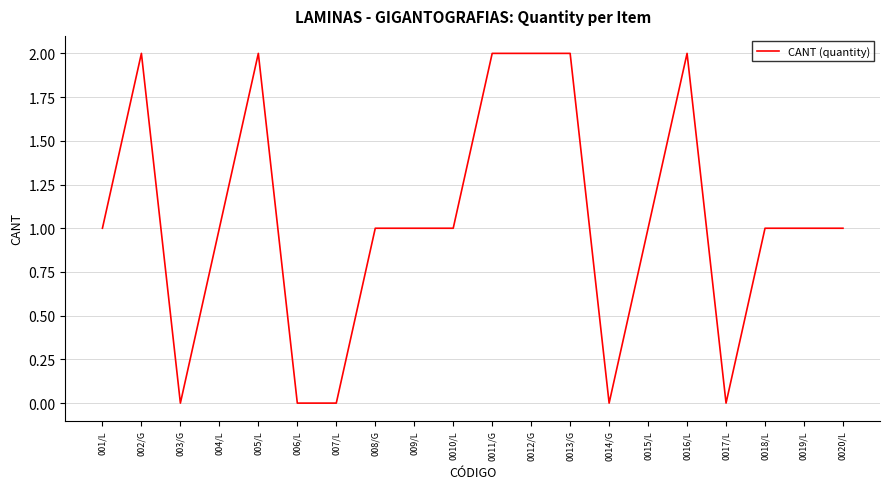

What is the difference between the second highest and second lowest values?

2